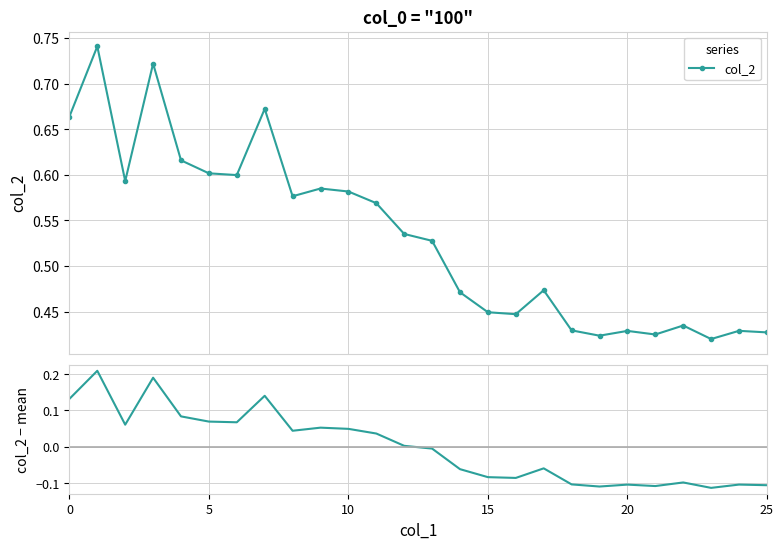

Count the col_2 values in the range 0 to 1.

26